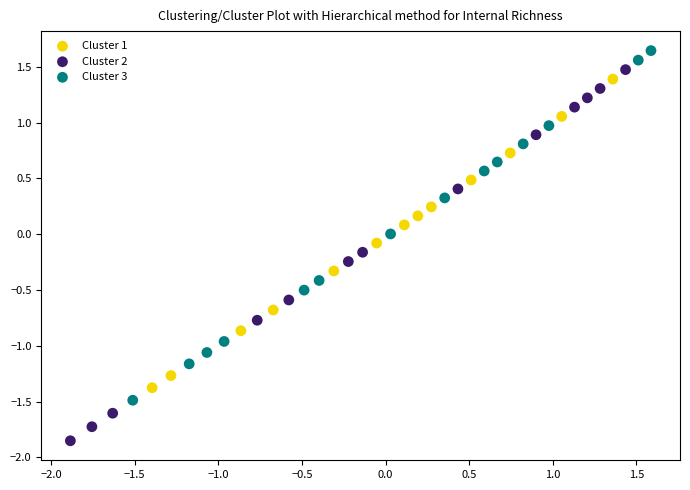

Which series has the largest Y range (max minus min)?

Cluster 2